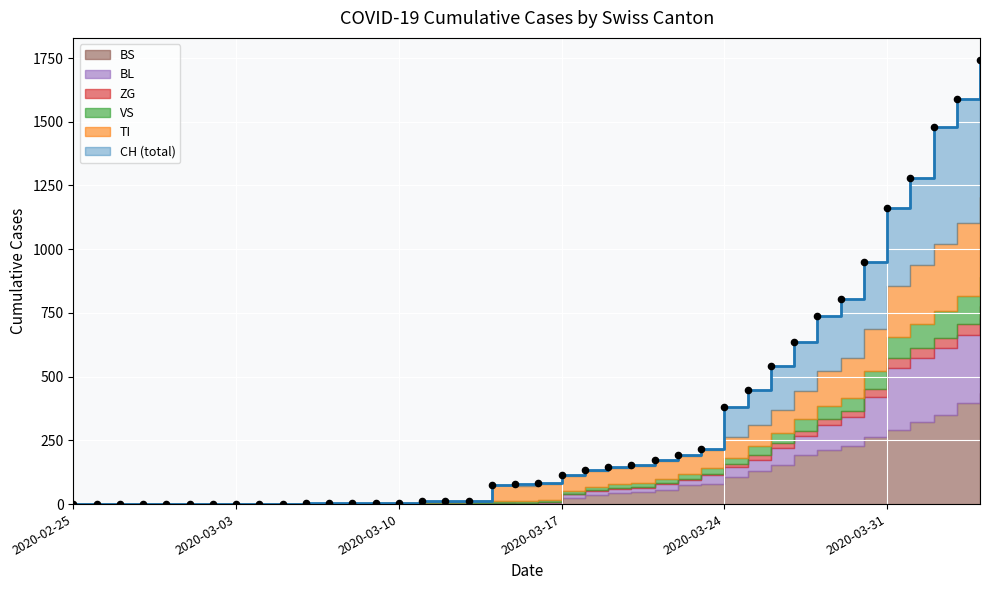

What is the total value across all series at 38?

2691